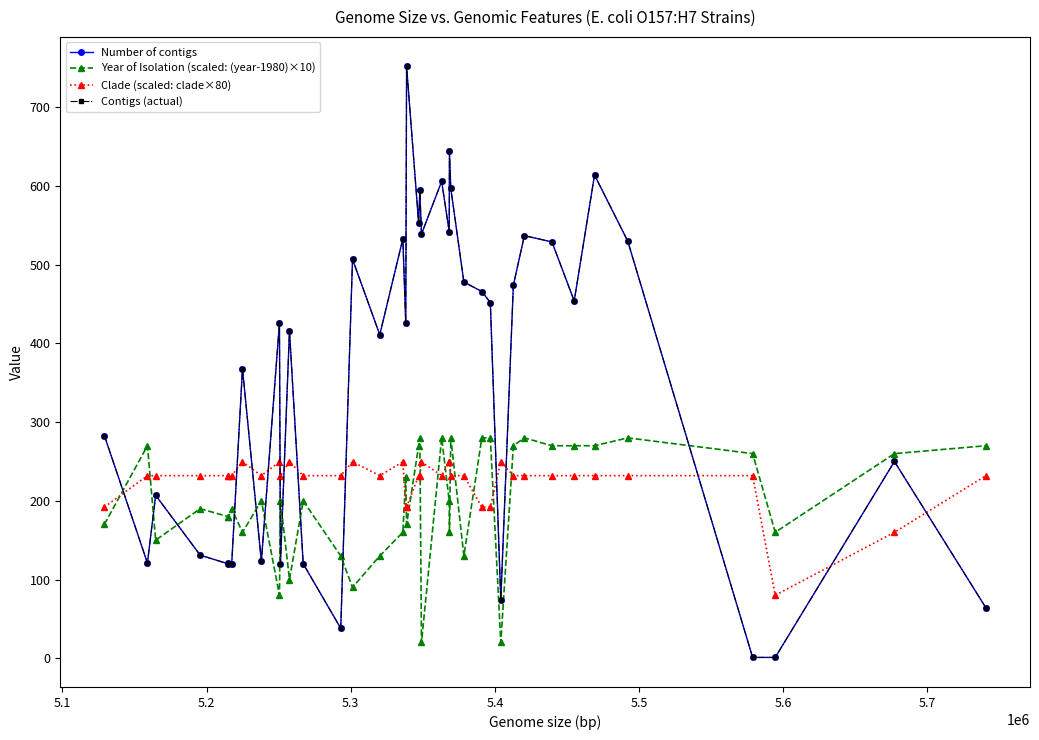

What is the minimum value for Number of contigs?

1.0